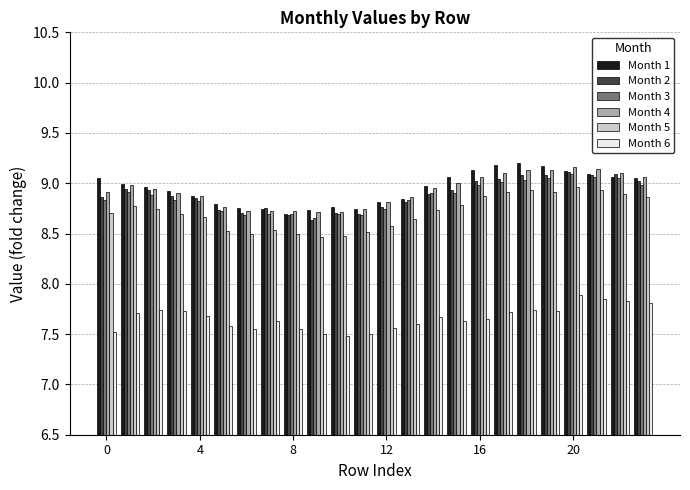

What is the difference between the maximum and minimum values in the Month 3 series?

0.4